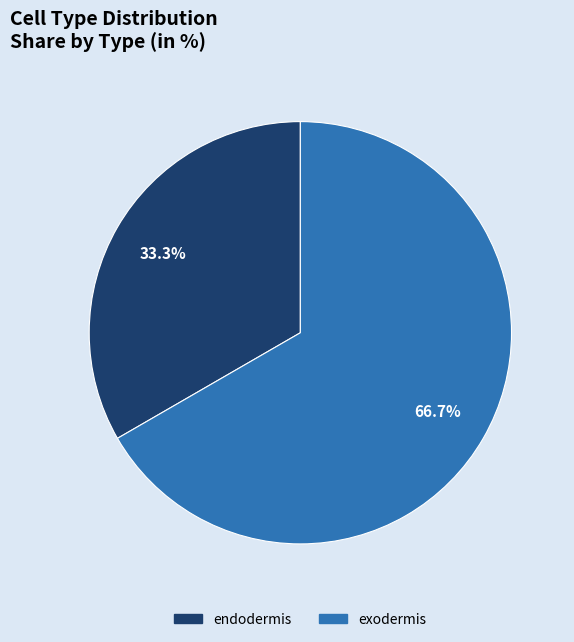

To the nearest percent, what percentage of the pie is exodermis?

67%